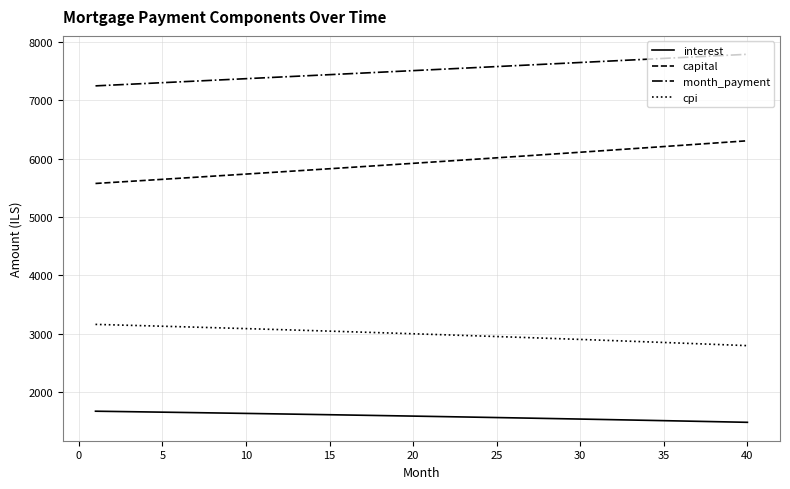

What is the difference between the maximum and minimum values in the month_payment series?

541.0